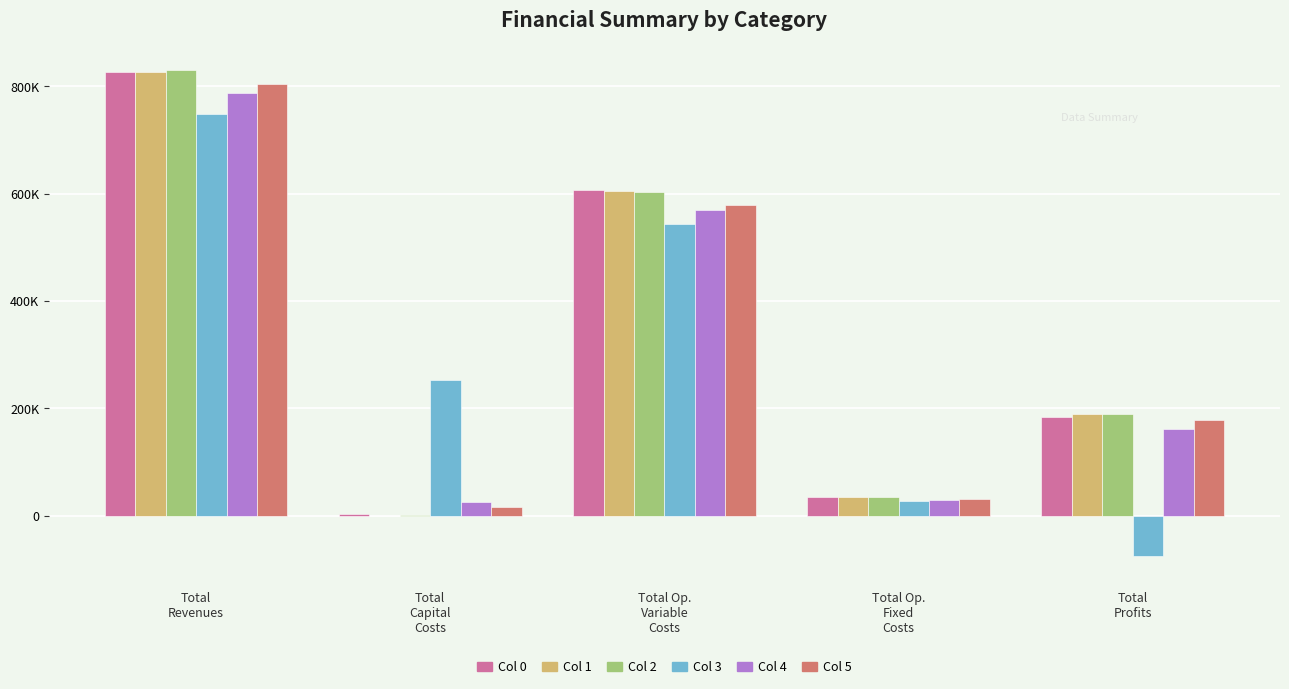

What is the value of the Col 2 bar at the 2nd from the left?

1760.0